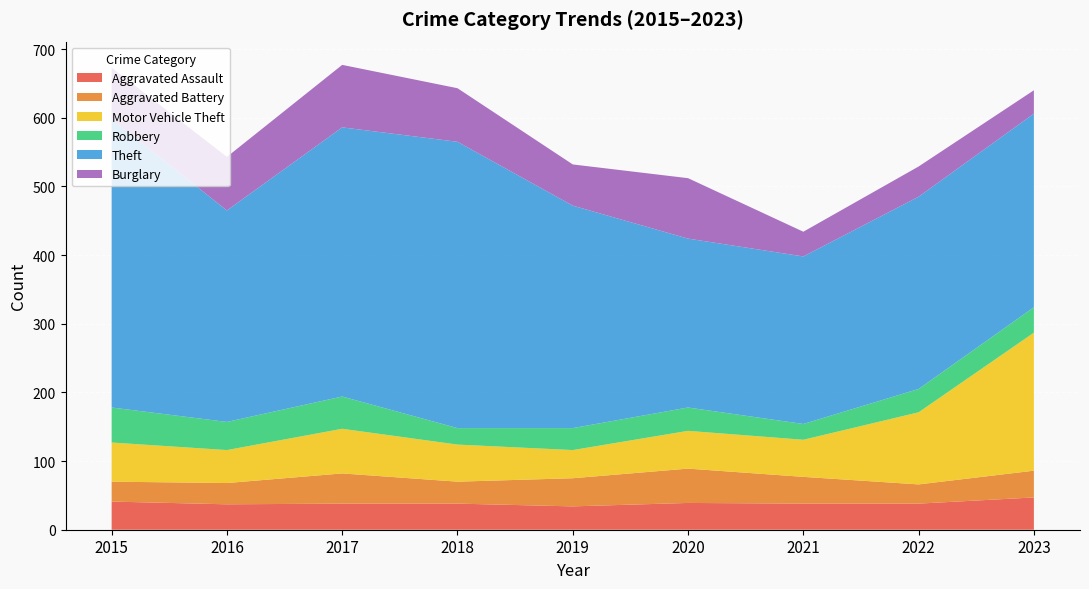

Reading left to right, transcribe all the data shown in this chart.

Aggravated Assault: 41	37	38	38	34	39	38	38	47
Aggravated Battery: 29	31	44	32	41	50	39	28	39
Motor Vehicle Theft: 57	48	65	54	41	55	54	105	201
Robbery: 51	41	47	24	32	34	23	34	37
Theft: 420	308	392	417	324	246	244	280	282
Burglary: 75	78	91	78	60	88	36	44	34